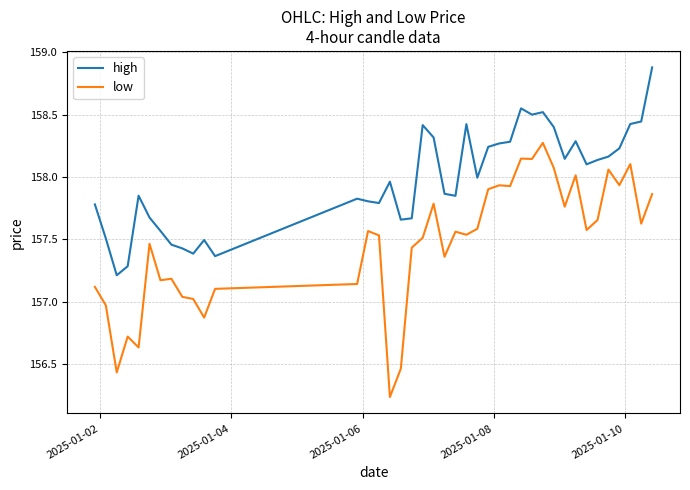

What is the lowest value of the high series?

157.2